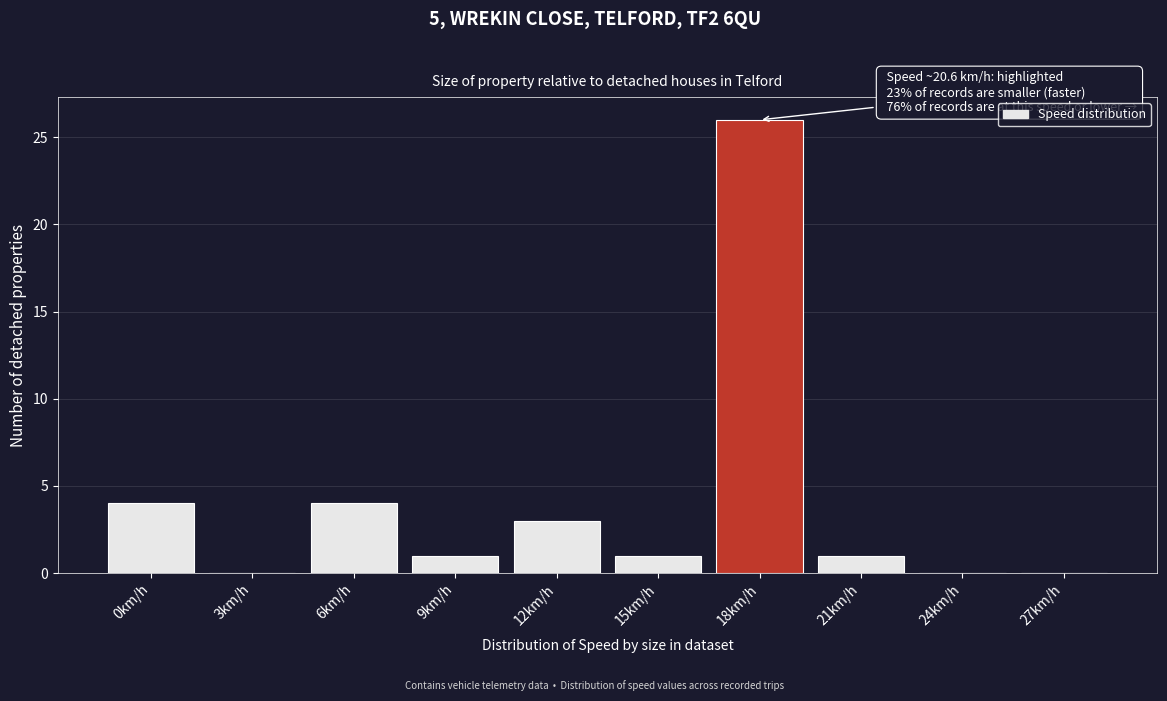

Reading right to left, what are all the values shown in this chart?

27km/h=0	24km/h=0	21km/h=1	18km/h=26	15km/h=1	12km/h=3	9km/h=1	6km/h=4	3km/h=0	0km/h=4